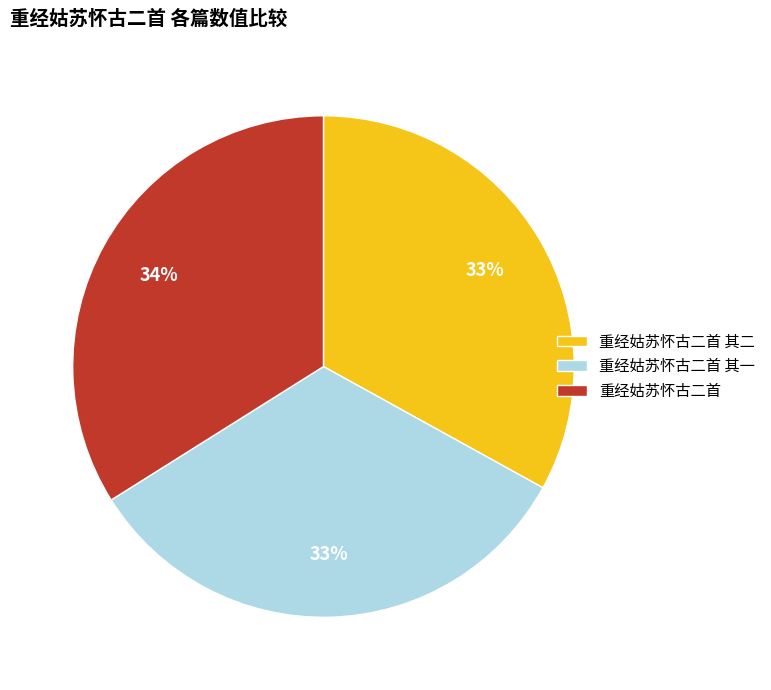

Count the number of slices in the pie.

3